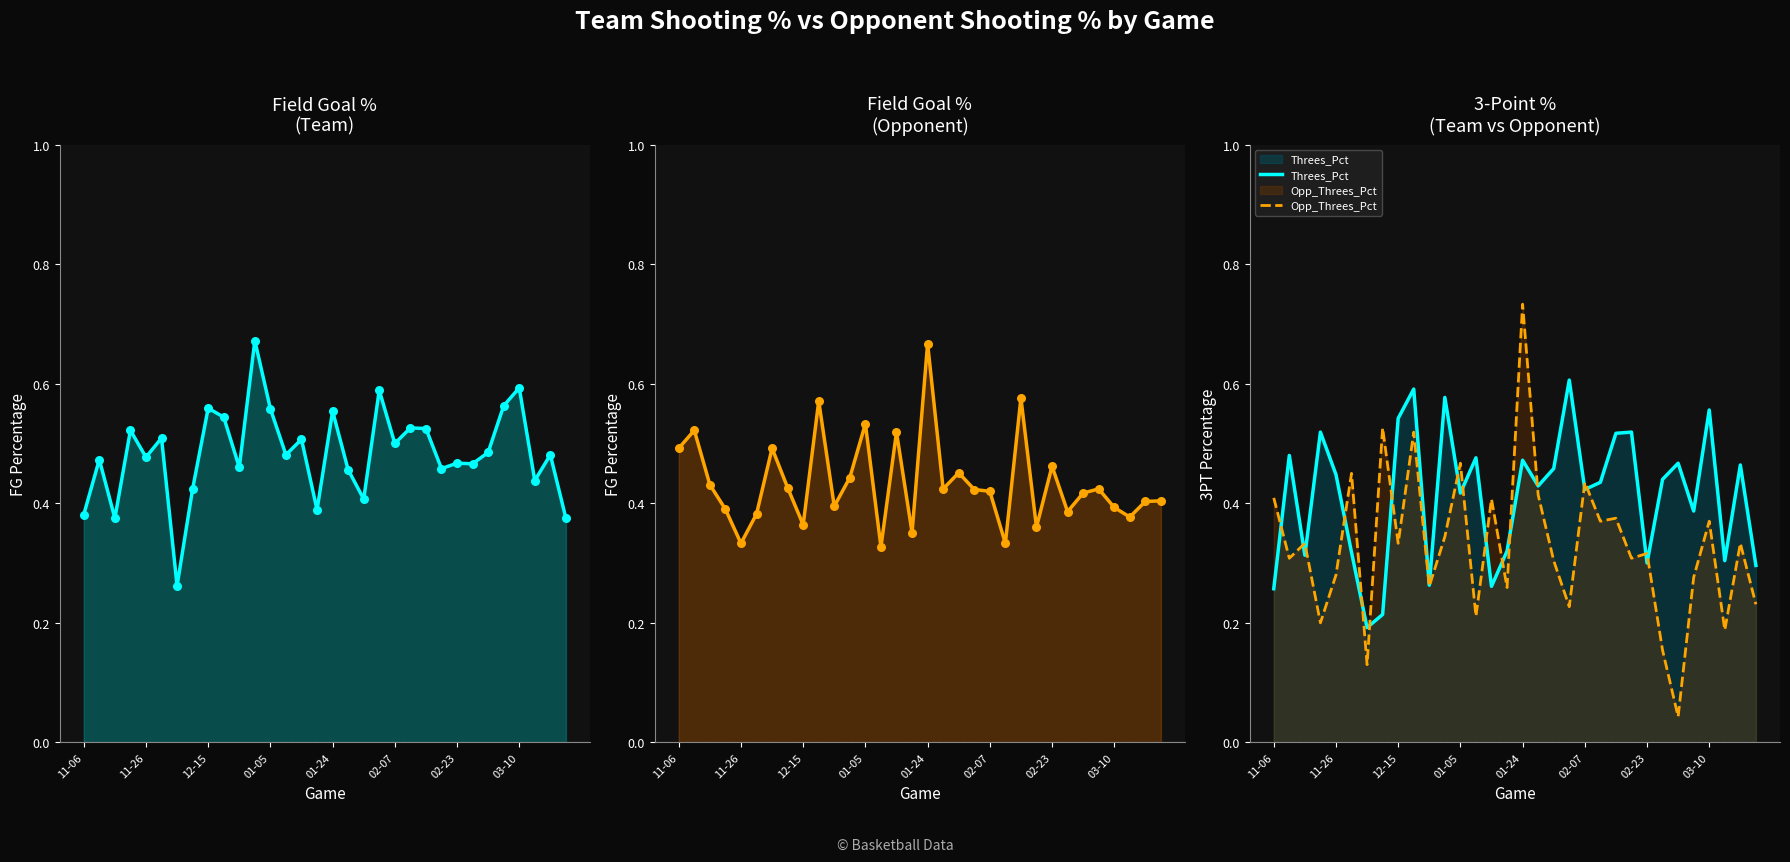

What is the total value across all series at 27?

1.6